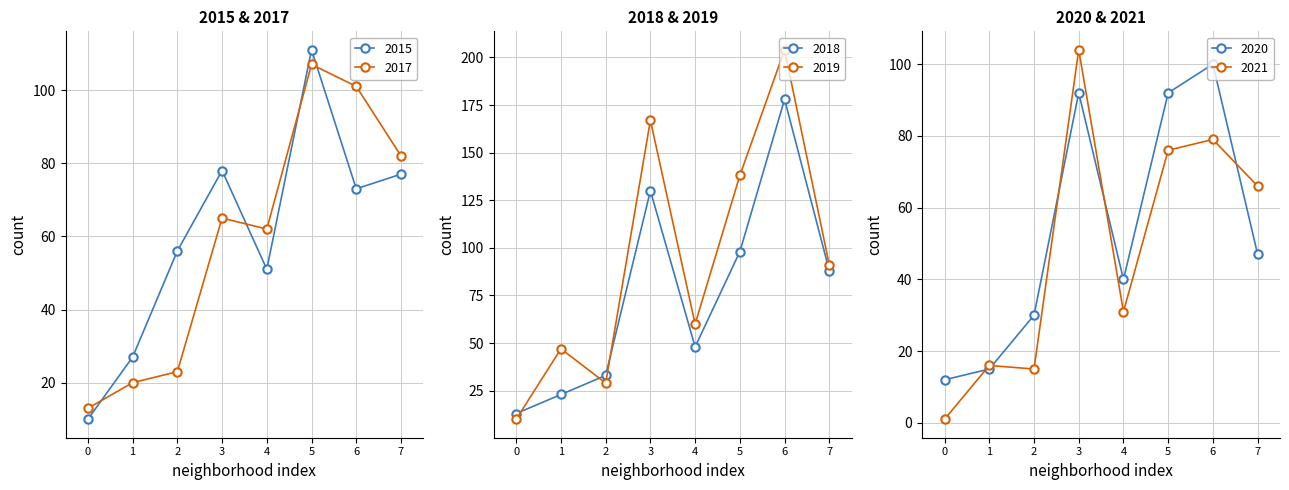

How many lines are shown in the chart?

6